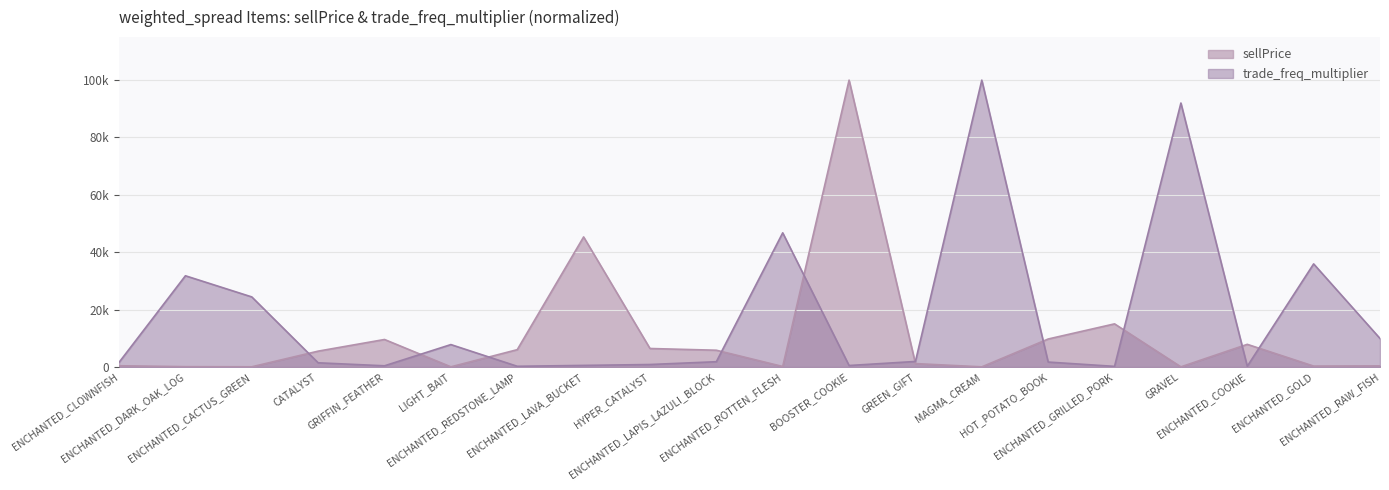

Where does the trade_freq_multiplier series first go above 1792?

ENCHANTED_DARK_OAK_LOG